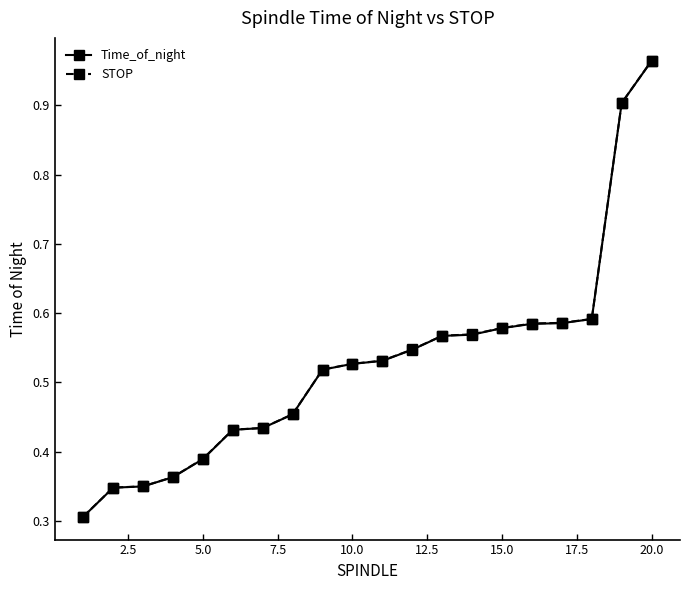

At how many categories does at least one series exceed 0?

20